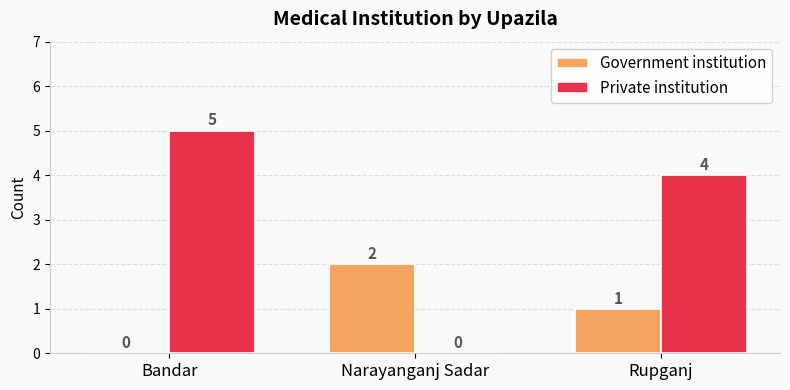

How many groups of bars are there?

3